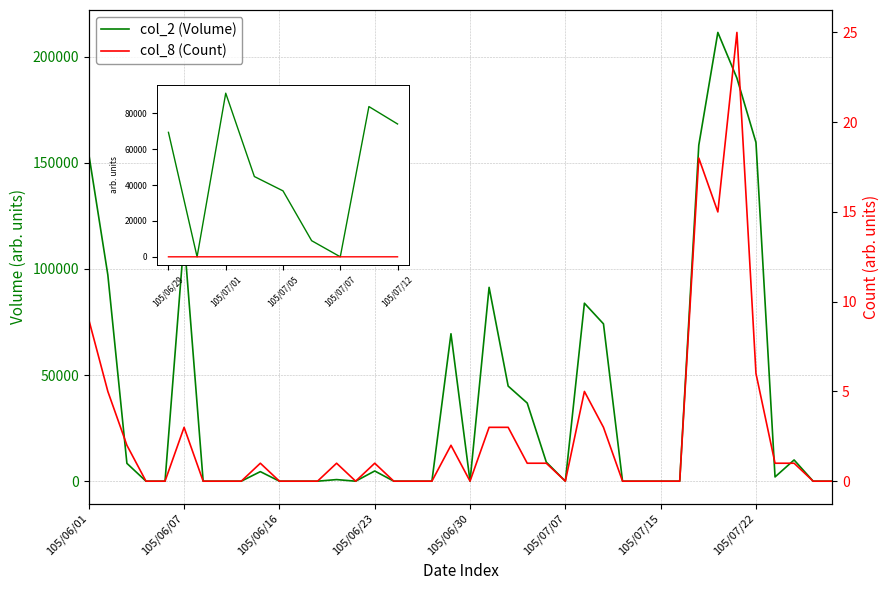

Does the chart display data point markers on the line(s)?

No